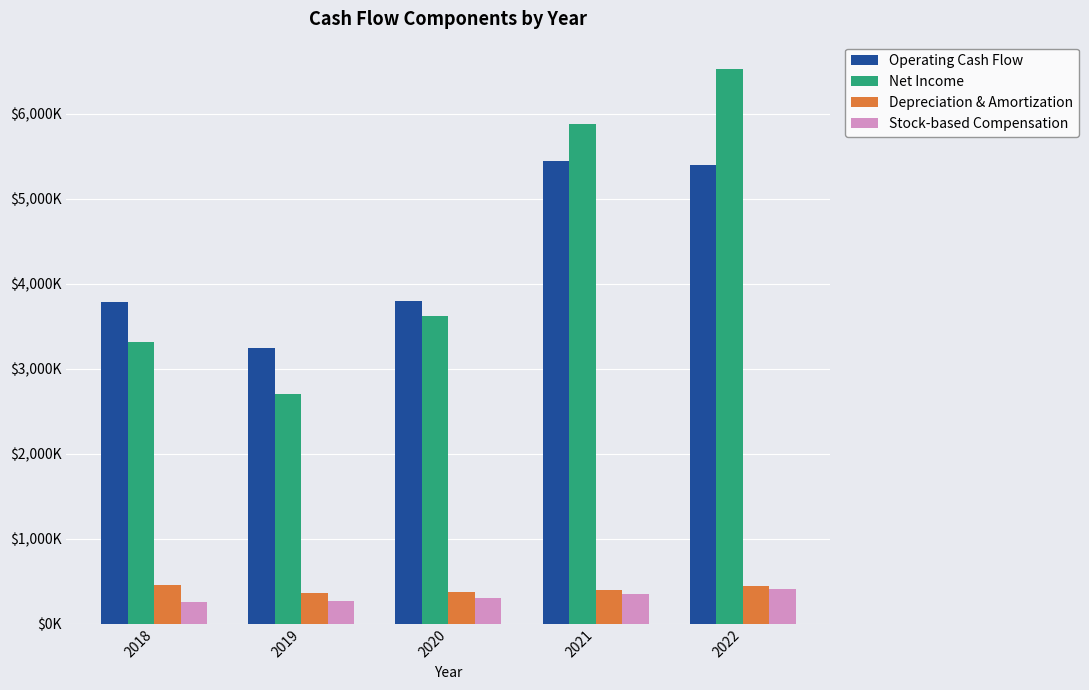

What is the difference between the maximum and minimum values in the Stock-based Compensation series?

155000